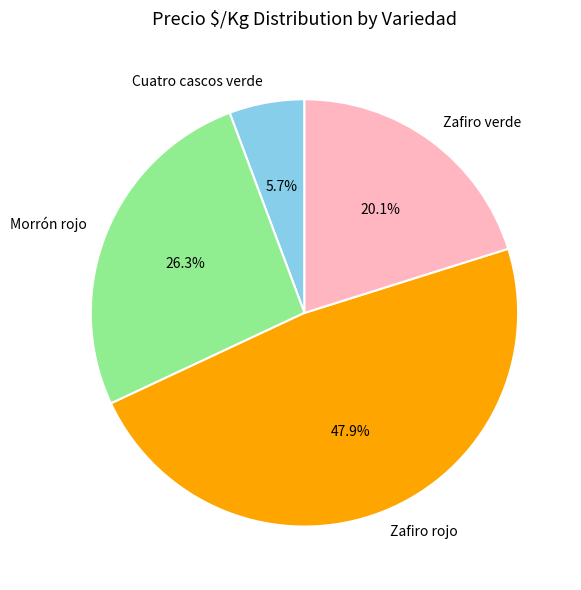

Which slice is the smallest?

Cuatro cascos verde